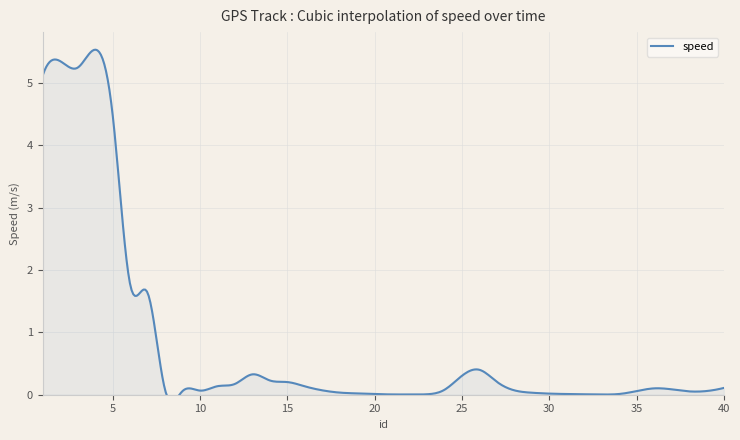

What is the sum of the values at 14 and 28?

0.3